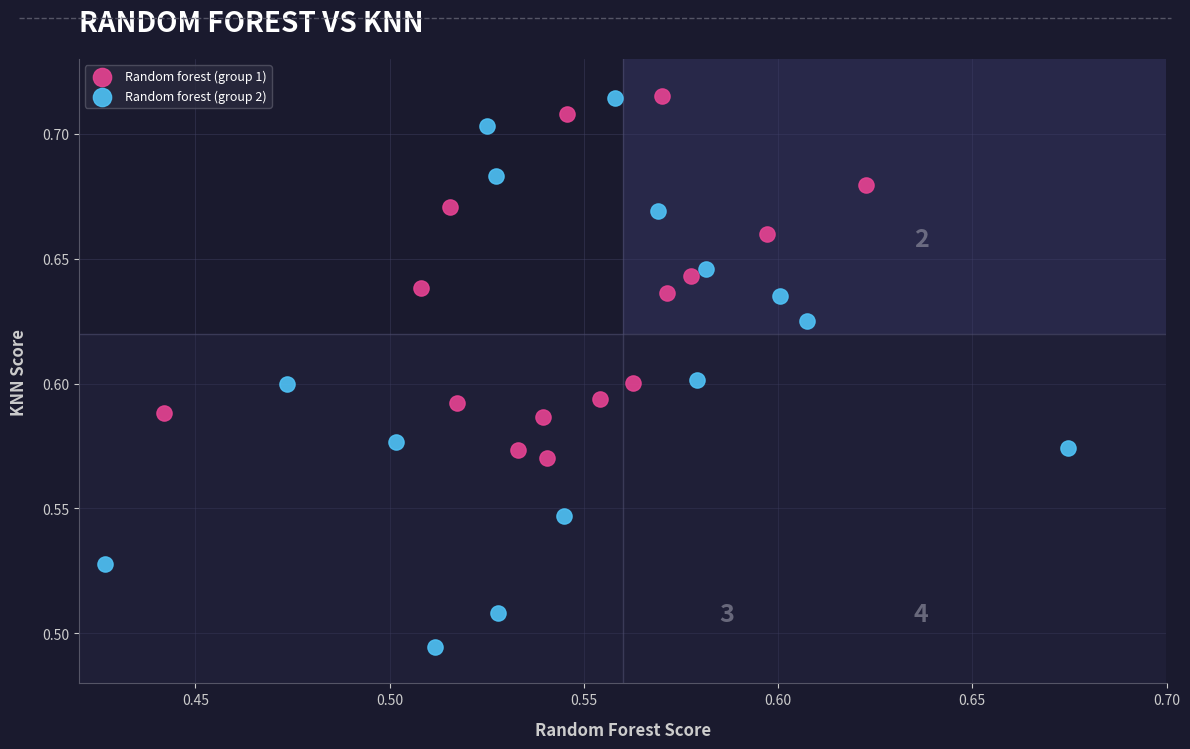

Which series contains the lowest Y value?

Random forest (group 2)